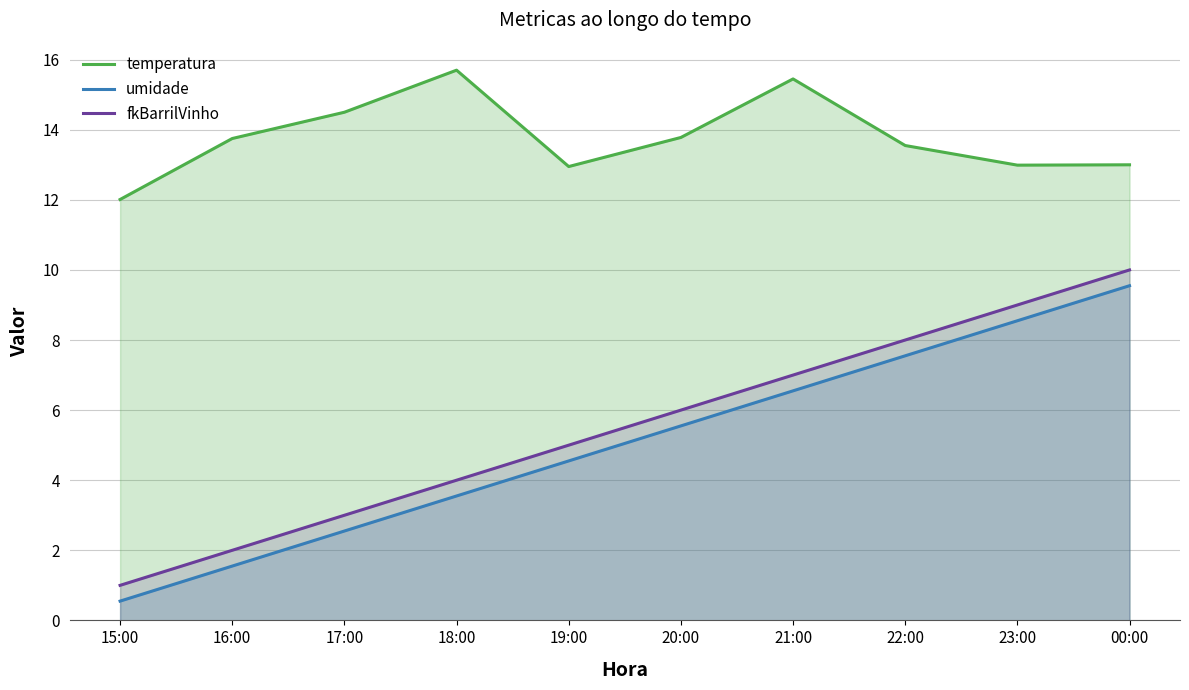

True or false: temperatura and umidade intersect in this chart.

False